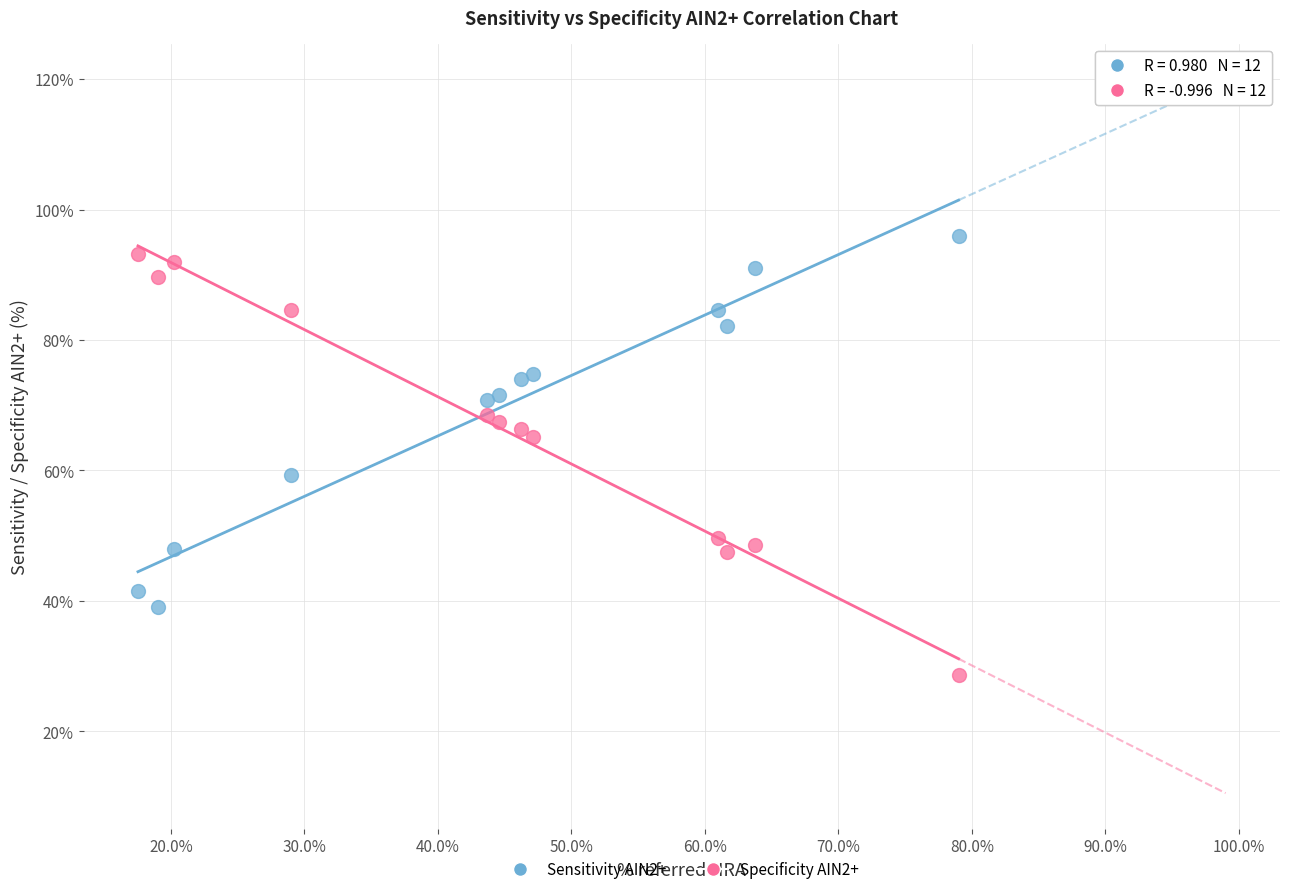

Which series has the largest Y range (max minus min)?

Specificity AIN2+